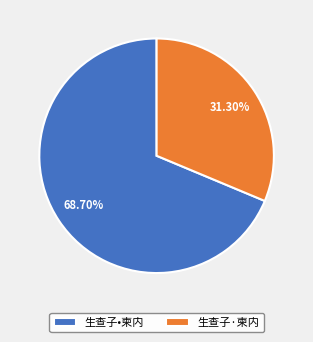

Rank the categories by value from lowest to highest.

生查子·柬内, 生查子•柬内